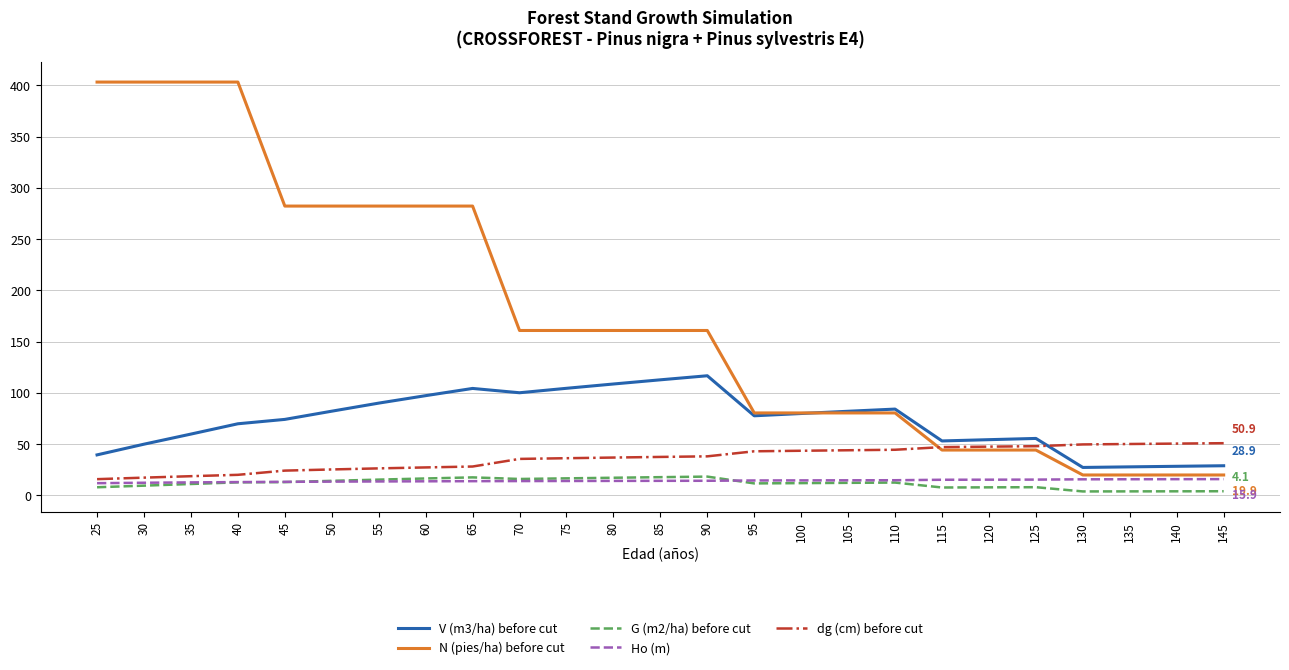

What is the highest value of the N (pies/ha) before cut series?

403.2